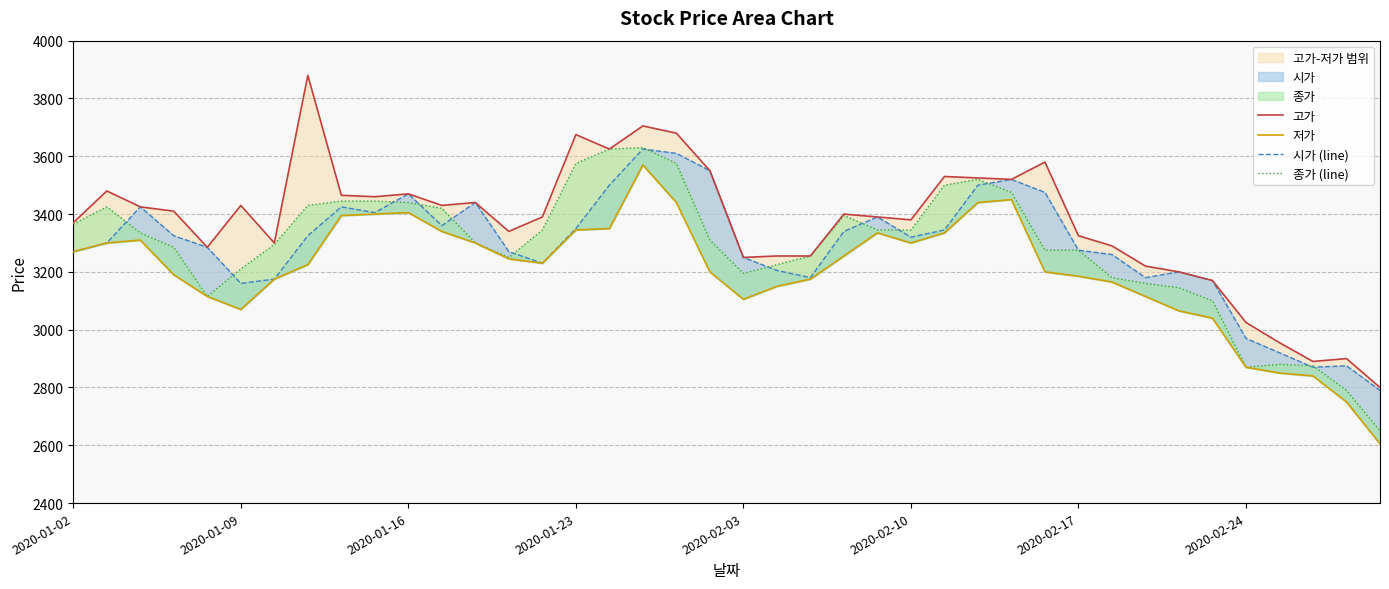

At which category does the chart reach its minimum across all series?

39